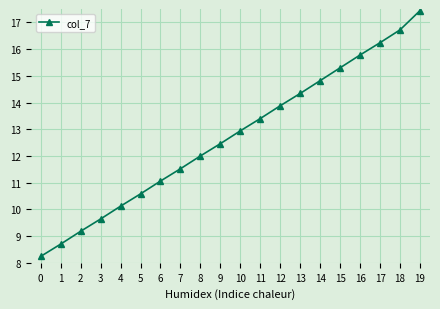

How many distinct data groups are displayed?

1